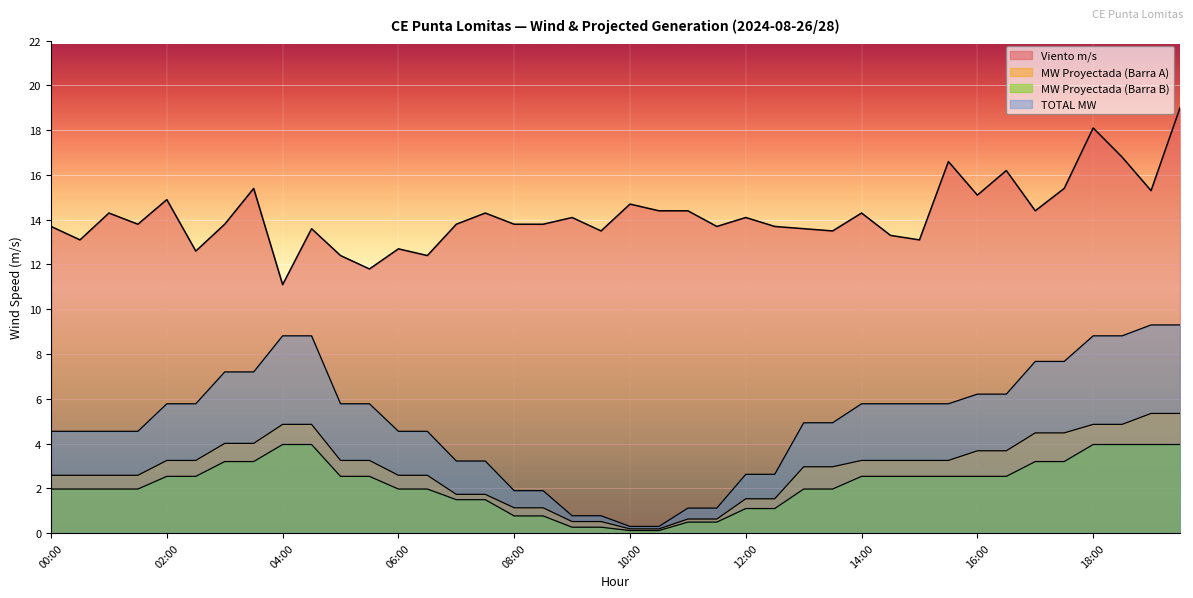

Reading left to right, list all the values displayed in this chart.

Viento m/s: 13.7	13.1	14.3	13.8	14.9	12.6	13.8	15.4	11.1	13.6	12.4	11.8	12.7	12.4	13.8	14.3	13.8	13.8	14.1	13.5	14.7	14.4	14.4	13.7	14.1	13.7	13.6	13.5	14.3	13.3	13.1	16.6	15.1	16.2	14.4	15.4	18.1	16.8	15.3	19.0
MW Proyectada (Barra A): 2.6	2.6	2.6	2.6	3.2	3.2	4.0	4.0	4.9	4.9	3.2	3.2	2.6	2.6	1.7	1.7	1.1	1.1	0.5	0.5	0.2	0.2	0.6	0.6	1.5	1.5	3.0	3.0	3.2	3.2	3.2	3.2	3.7	3.7	4.5	4.5	4.9	4.9	5.3	5.3
MW Proyectada (Barra B): 2.0	2.0	2.0	2.0	2.5	2.5	3.2	3.2	4.0	4.0	2.5	2.5	2.0	2.0	1.5	1.5	0.8	0.8	0.3	0.3	0.1	0.1	0.5	0.5	1.1	1.1	2.0	2.0	2.5	2.5	2.5	2.5	2.5	2.5	3.2	3.2	4.0	4.0	4.0	4.0
TOTAL MW: 4.5	4.5	4.5	4.5	5.8	5.8	7.2	7.2	8.8	8.8	5.8	5.8	4.5	4.5	3.2	3.2	1.9	1.9	0.8	0.8	0.3	0.3	1.1	1.1	2.6	2.6	4.9	4.9	5.8	5.8	5.8	5.8	6.2	6.2	7.7	7.7	8.8	8.8	9.3	9.3